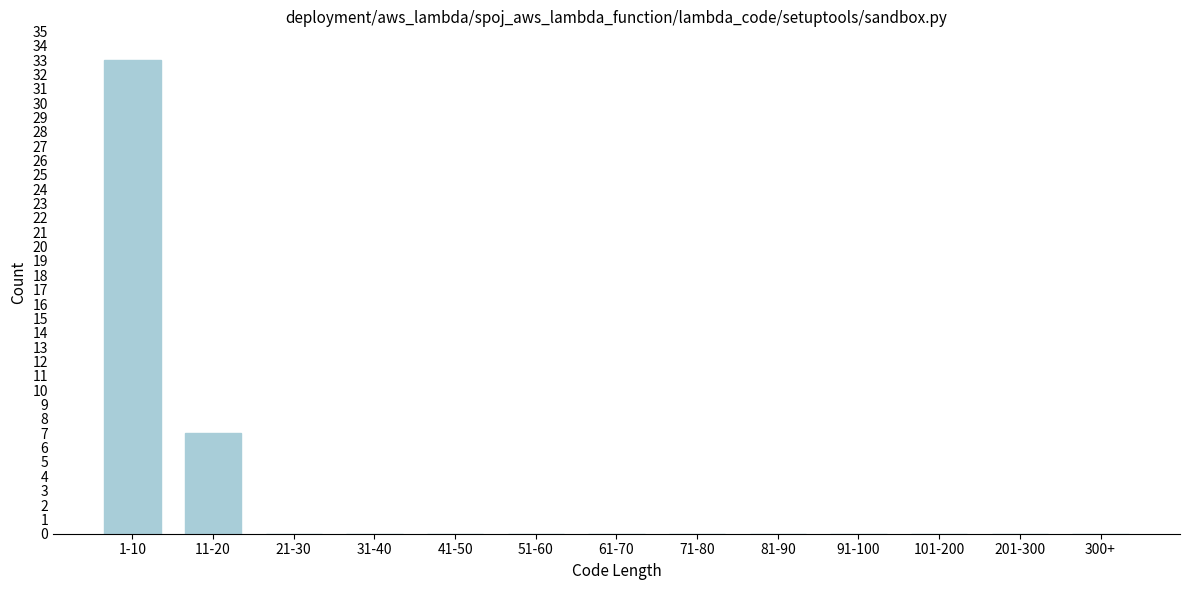

Reading left to right, extract all data points from this chart.

1-10=33	11-20=7	21-30=0	31-40=0	41-50=0	51-60=0	61-70=0	71-80=0	81-90=0	91-100=0	101-200=0	201-300=0	300+=0